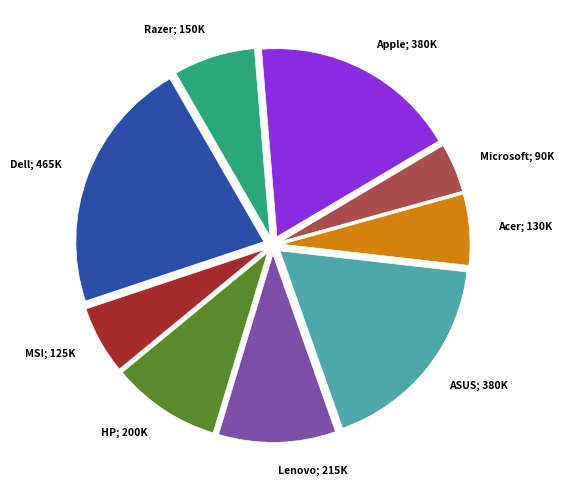

Is there any slice that represents more than half of the pie?

No